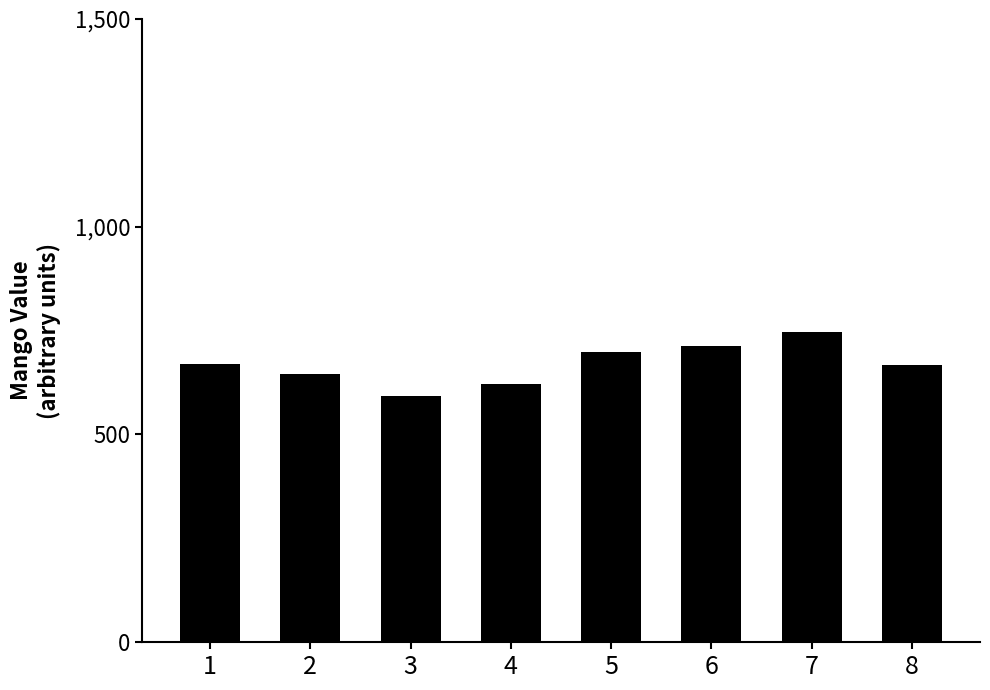

Approximately how many times larger is the value at 3 compared to 1?

0.9